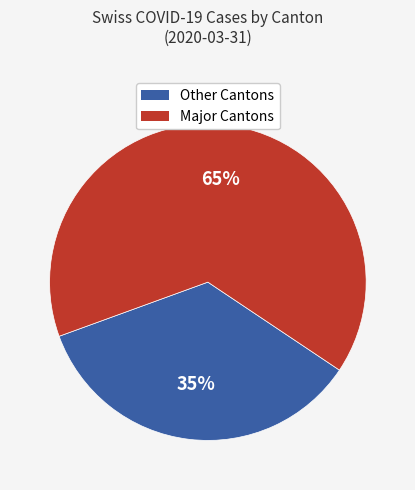

Does any single category account for the majority?

Yes